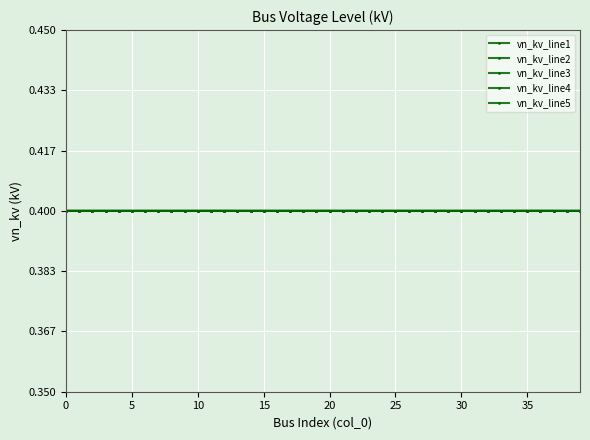

How many categories are shown in the chart?

40